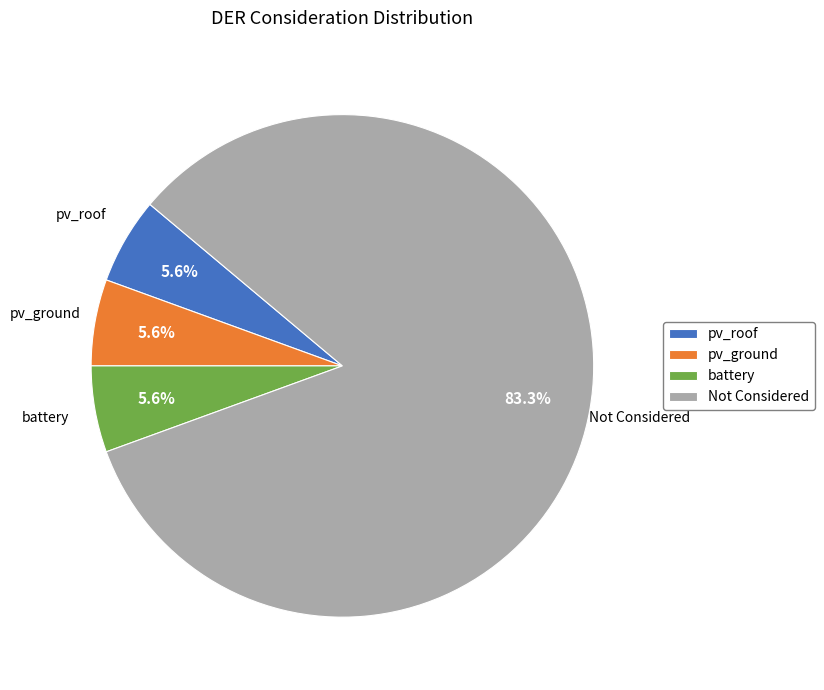

Is there any slice that represents more than half of the pie?

Yes